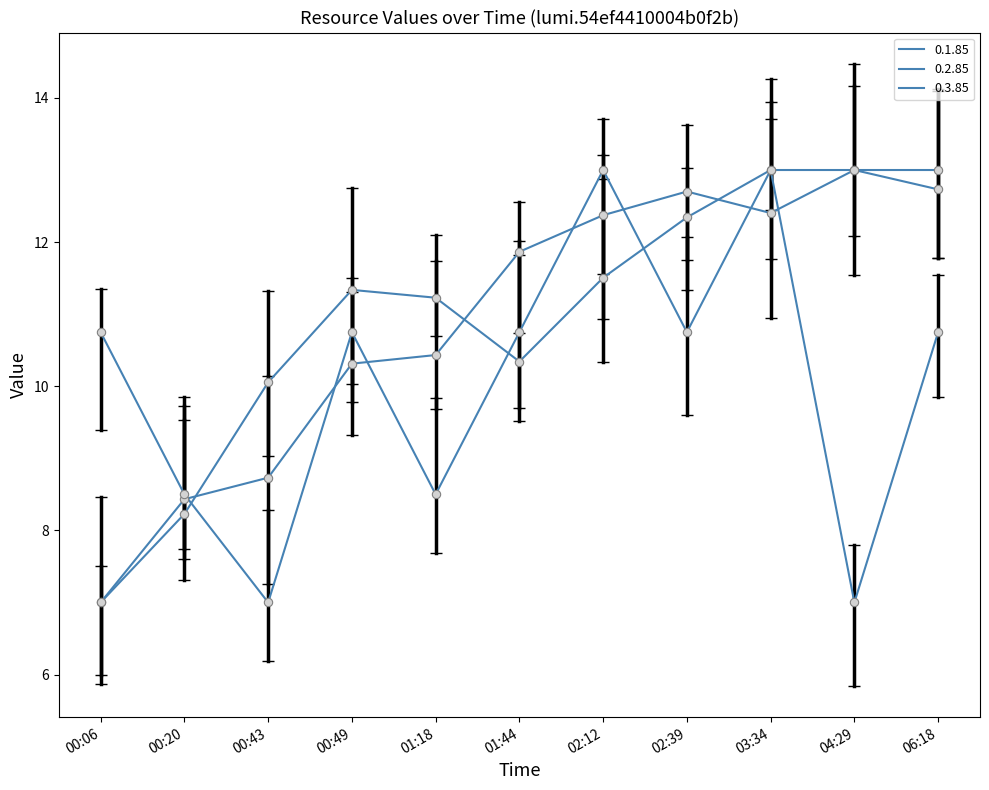

What is the sum of all 0.3.85 values?

110.8